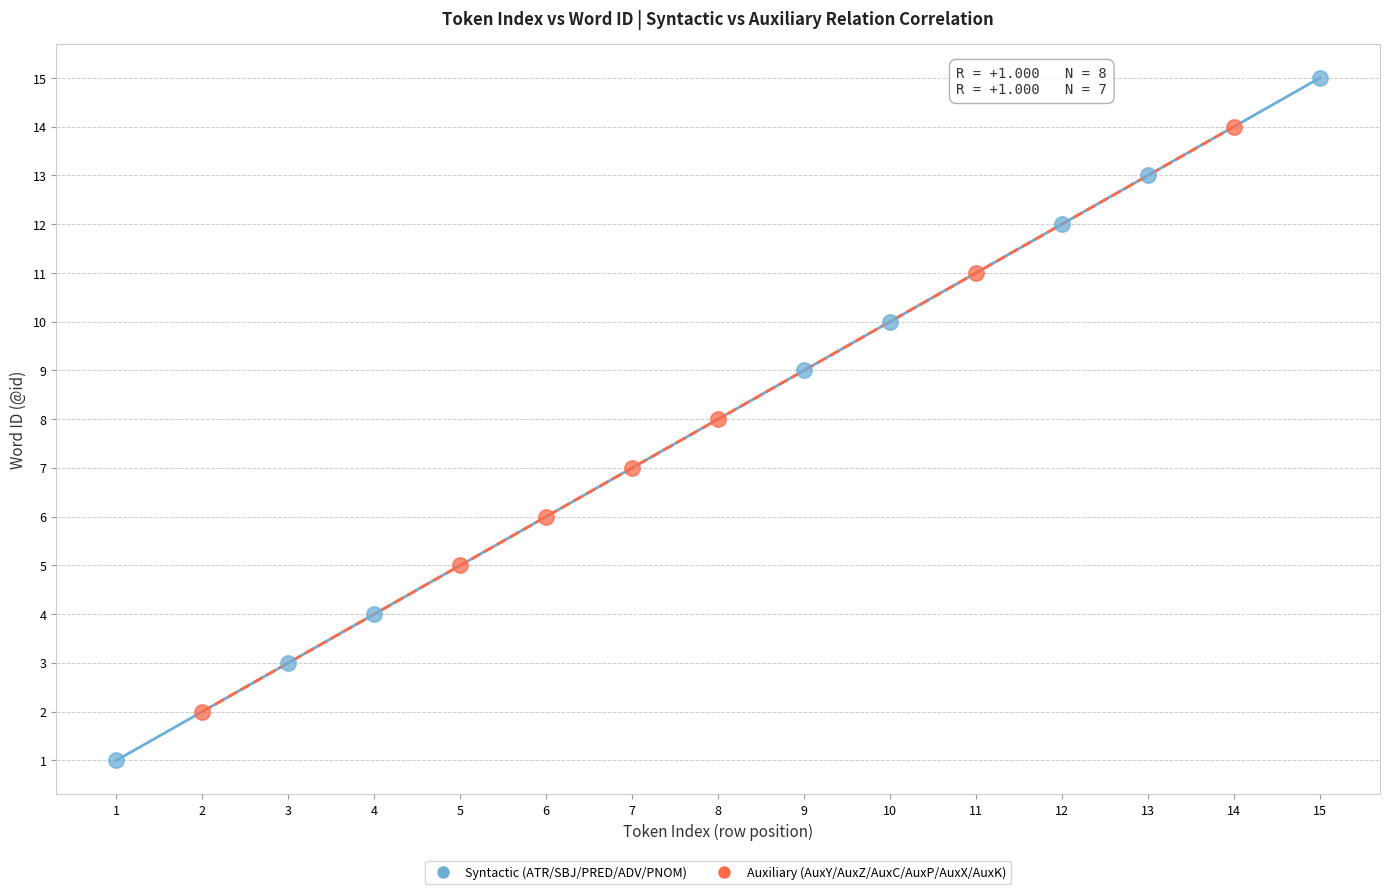

What are all the series names shown in the legend?

Syntactic (ATR/SBJ/PRED/ADV/PNOM), Auxiliary (AuxY/AuxZ/AuxC/AuxP/AuxX/AuxK)